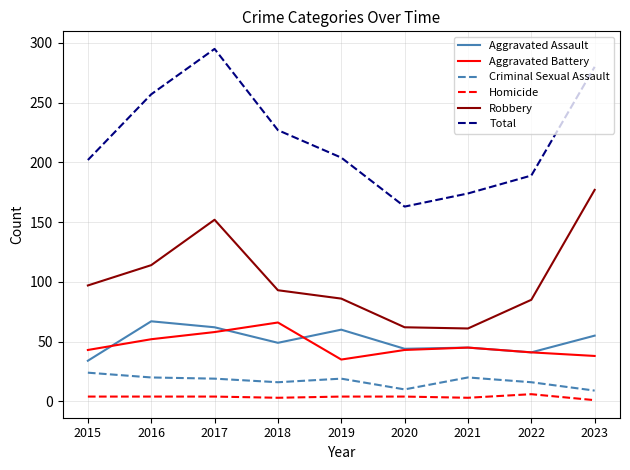

What is the spread (max minus min) of values at 2016?

253